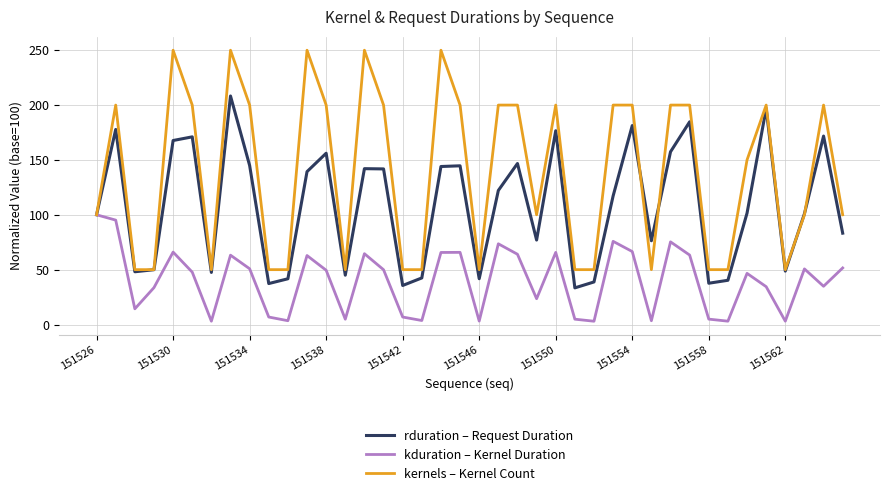

Which series has the widest spread of values?

kernels – Kernel Count